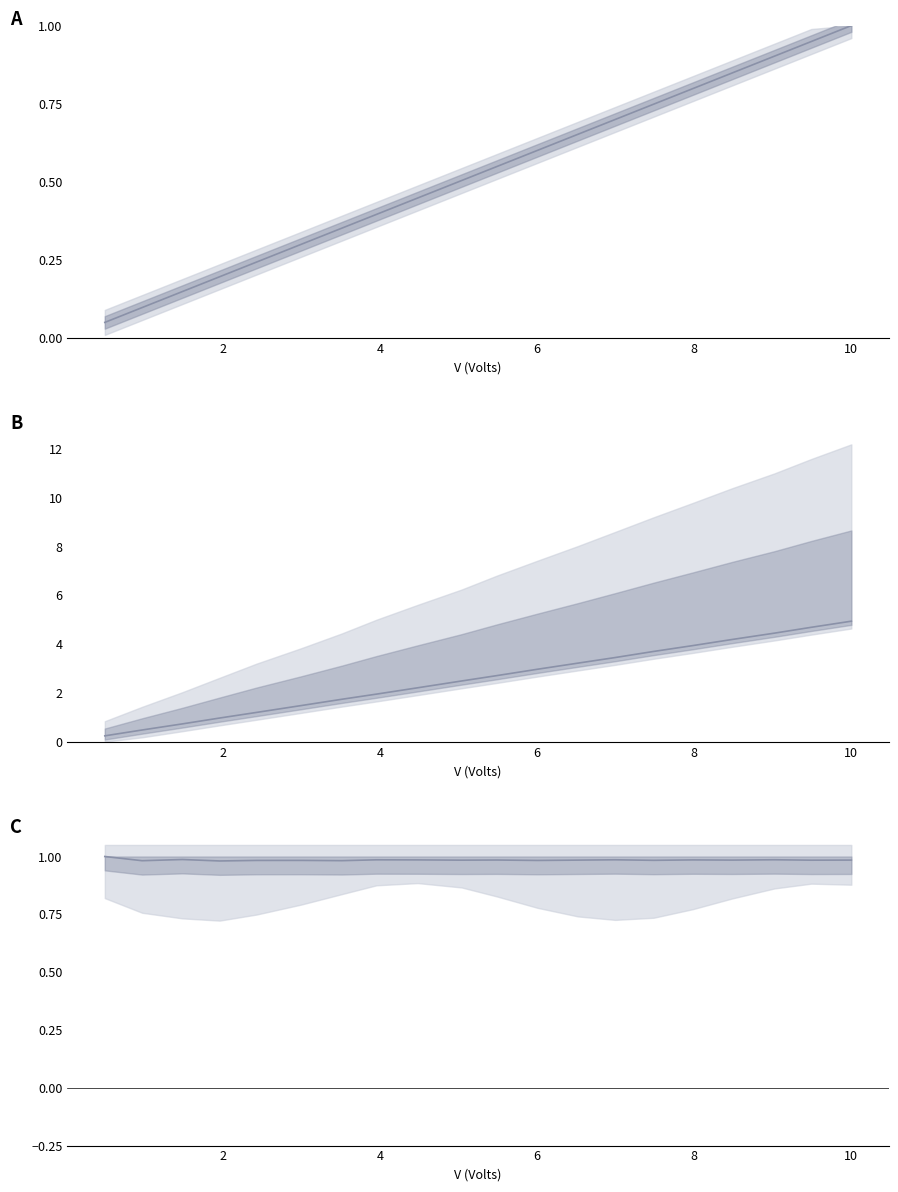

What is the total value across all series at 6?

2.1